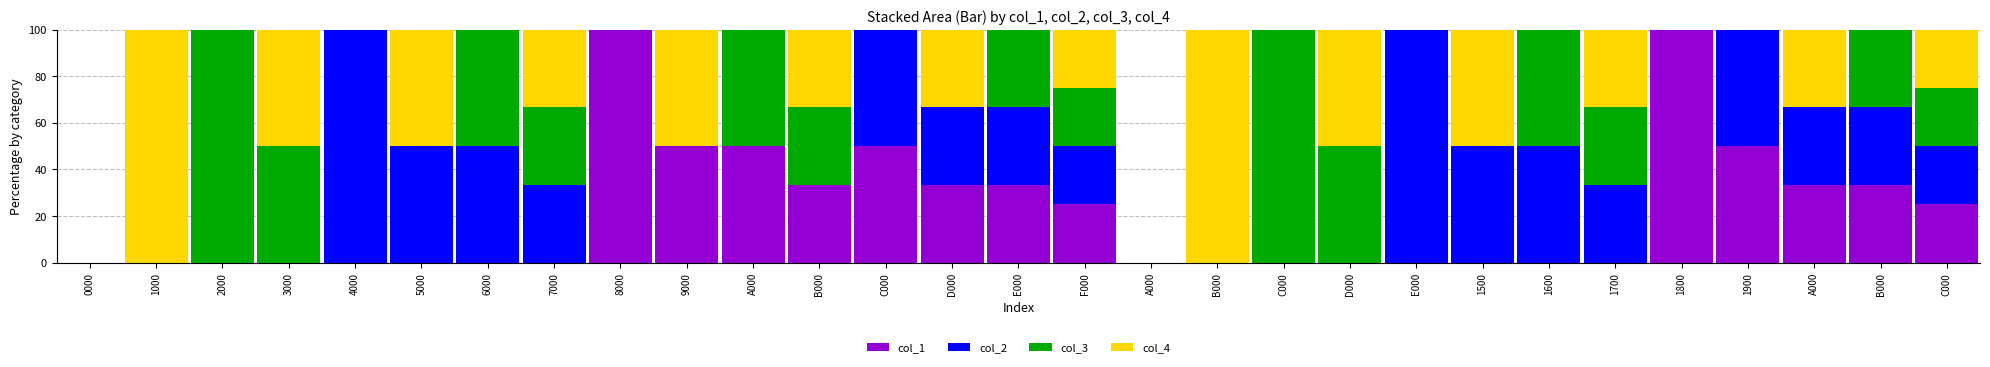

What are all the series names shown in the legend?

col_1, col_2, col_3, col_4